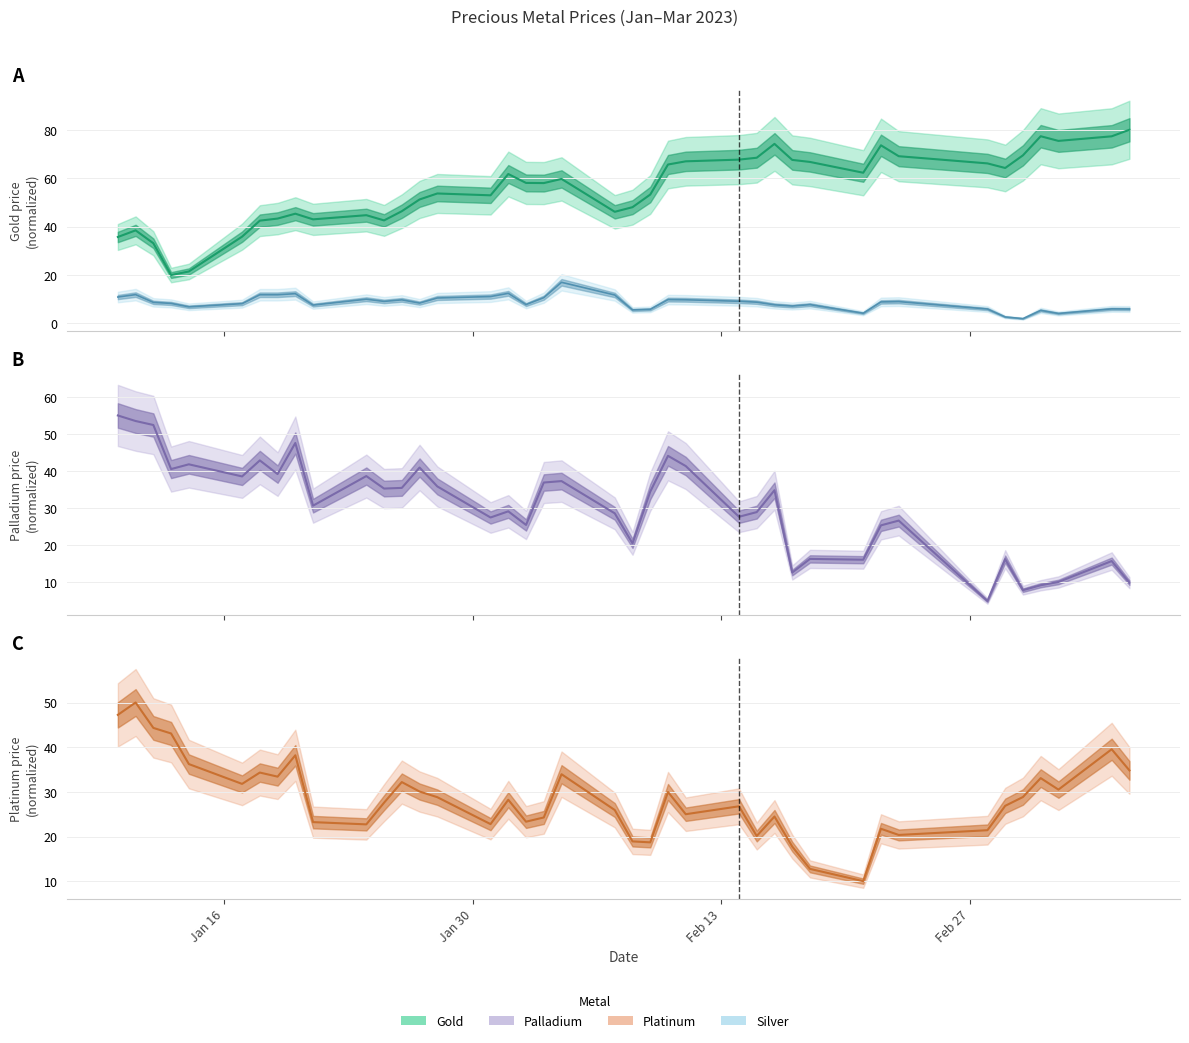

How many series are shown in this chart?

4